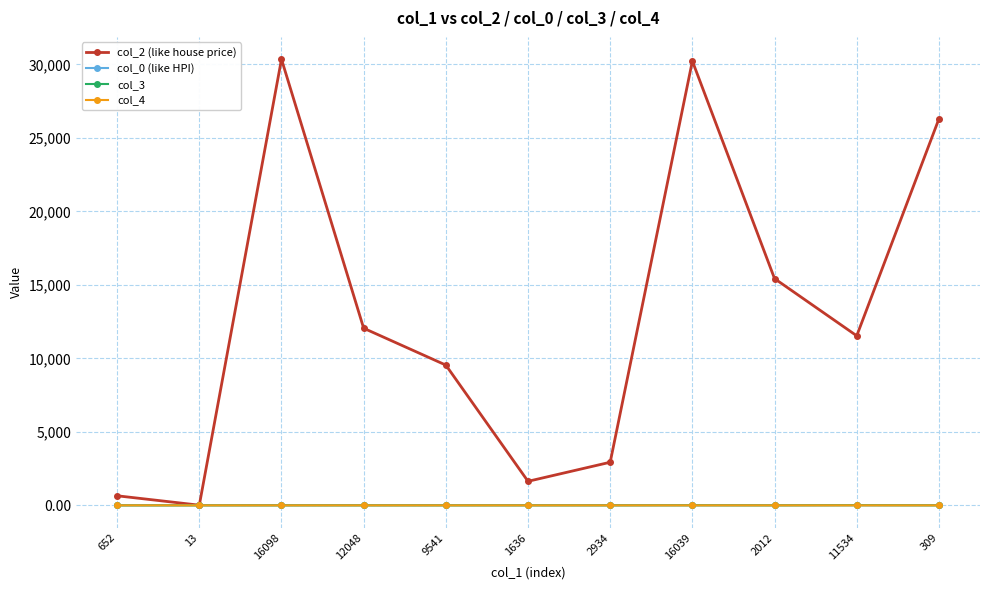

Which series has the largest total across all categories?

col_2 (like house price)